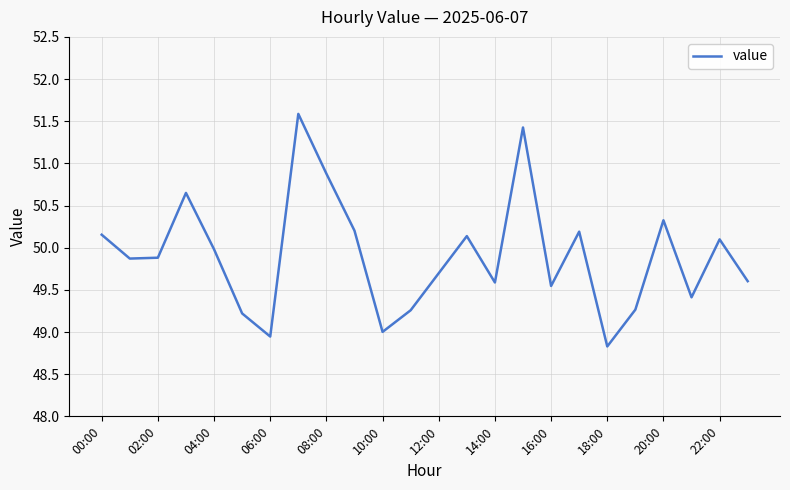

What is the difference between the second highest and second lowest values?

2.5